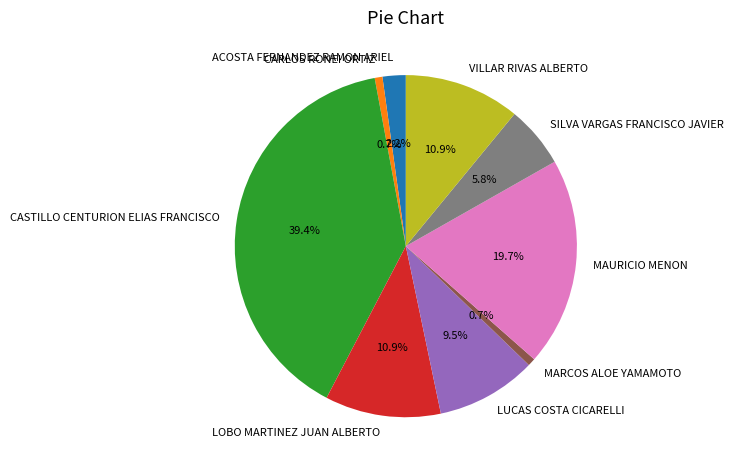

True or false: SILVA VARGAS FRANCISCO JAVIER accounts for 6% of the total.

True